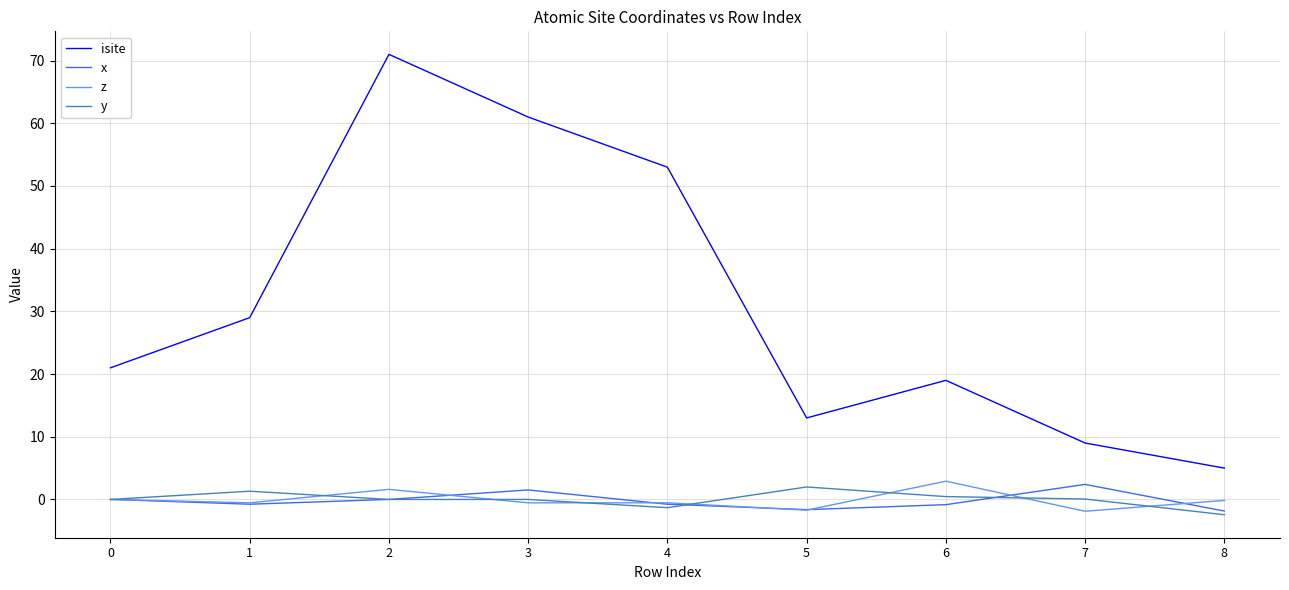

In x, how many points are lower than both neighbors (excluding endpoints)?

2